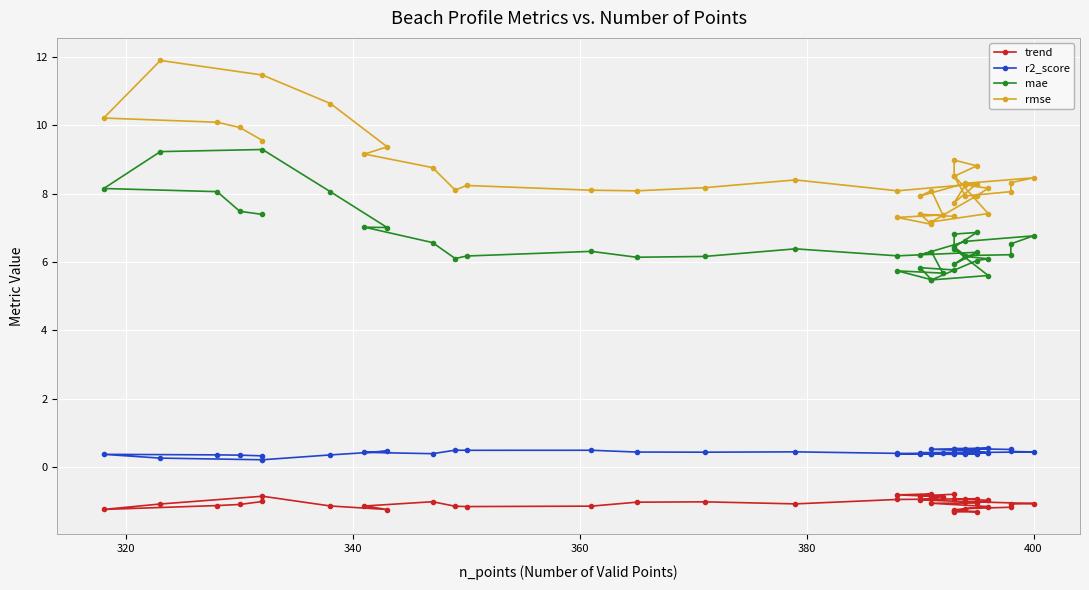

Count the r2_score values in the range 0 to 1.

40